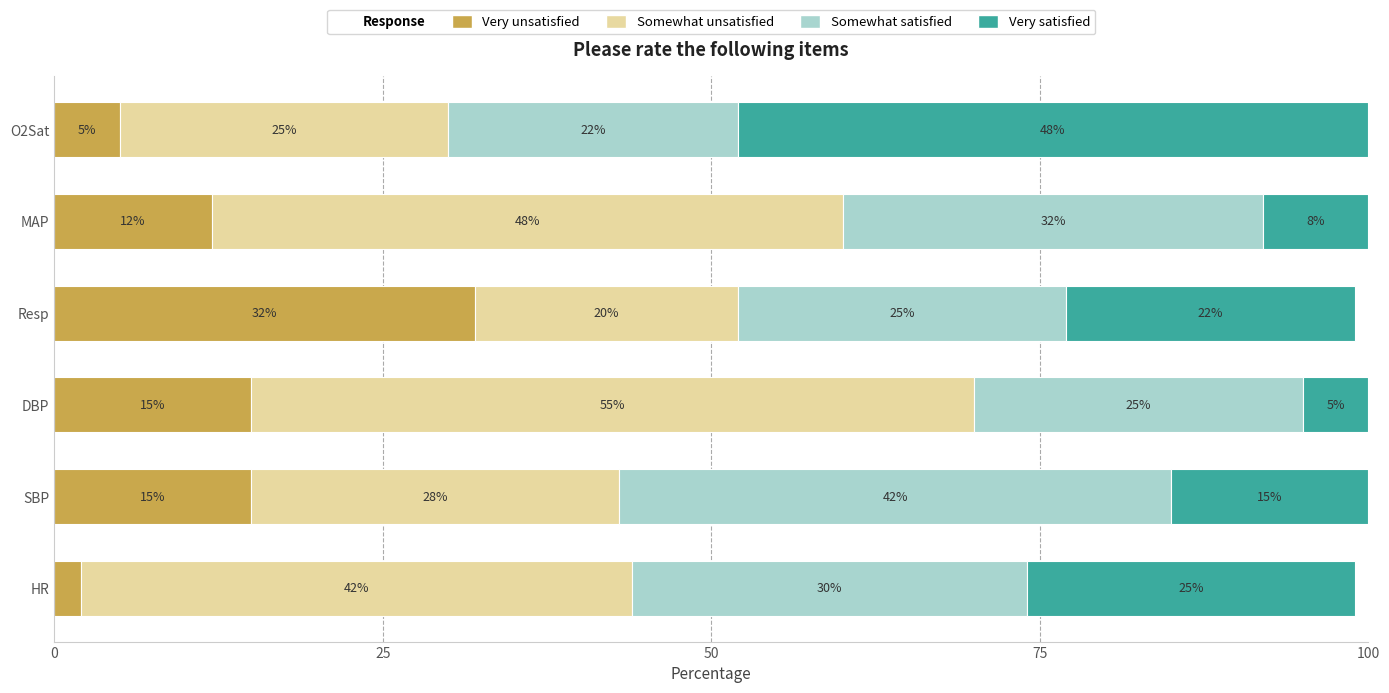

Which category has the highest value in the Very unsatisfied series?

Resp